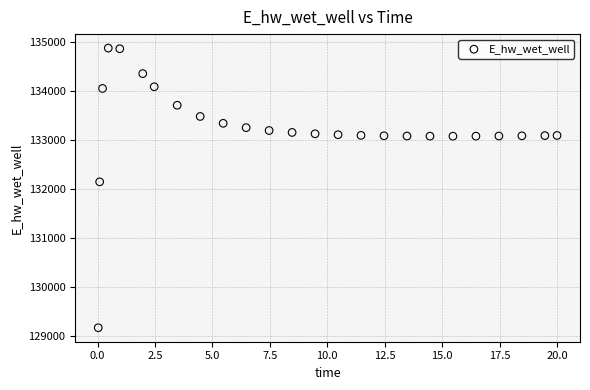

What Y value in the scatter plot is closest to 132021?

132146.6